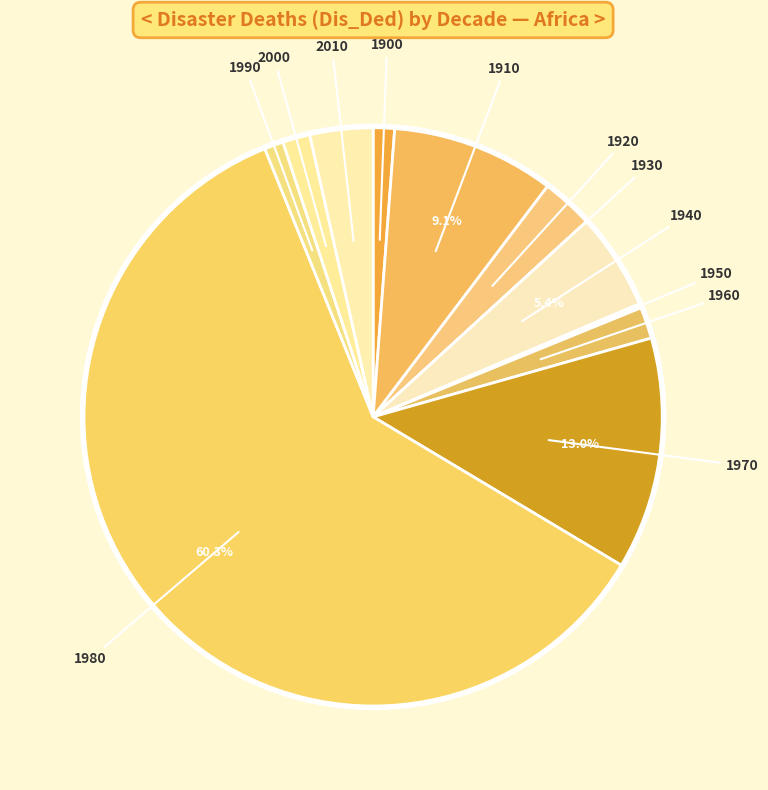

Rank the categories by value from lowest to highest.

1930, 1950, 1990, 1900, 2000, 1960, 1920, 2010, 1940, 1910, 1970, 1980